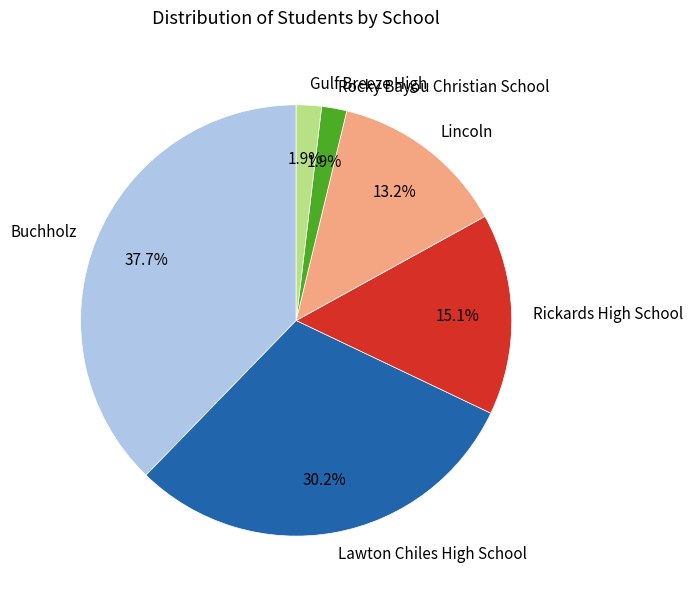

The Rocky Bayou Christian School slice represents 14% of the pie. True or false?

False